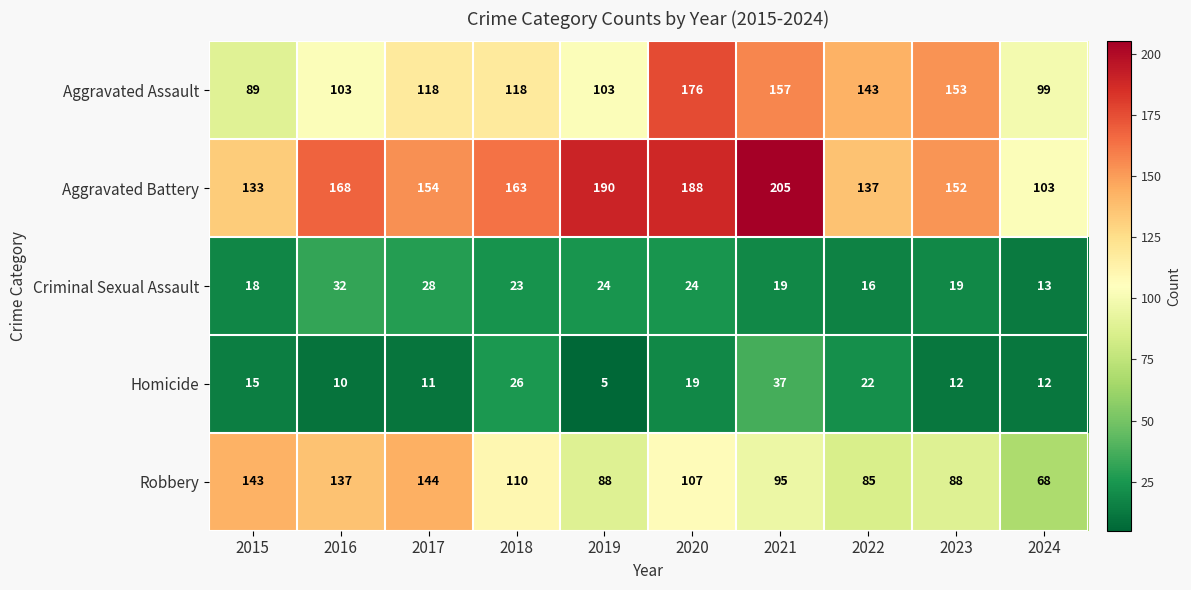

Count the number of data series in this chart.

5